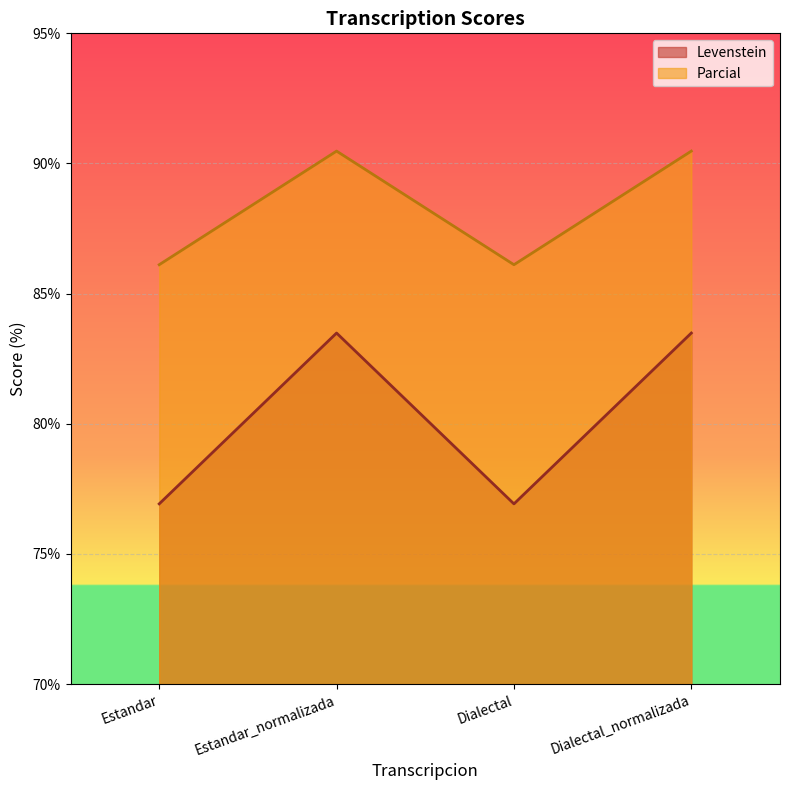

Does the chart display data point markers on the line(s)?

No